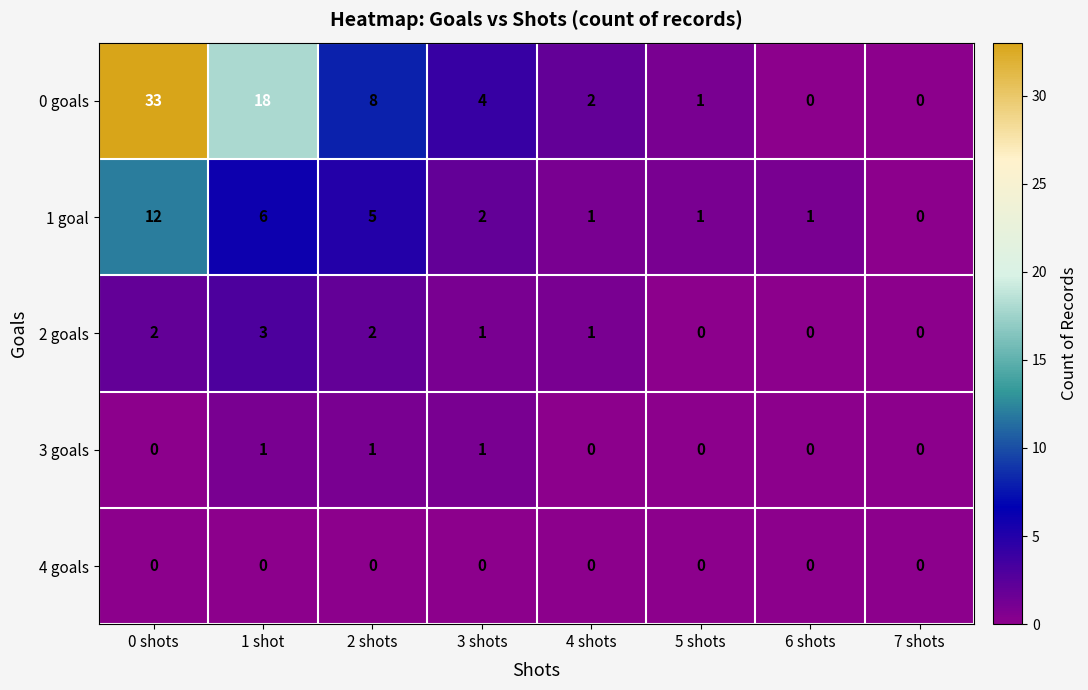

The value of 4 goals at 4 shots is 0. True or false?

True